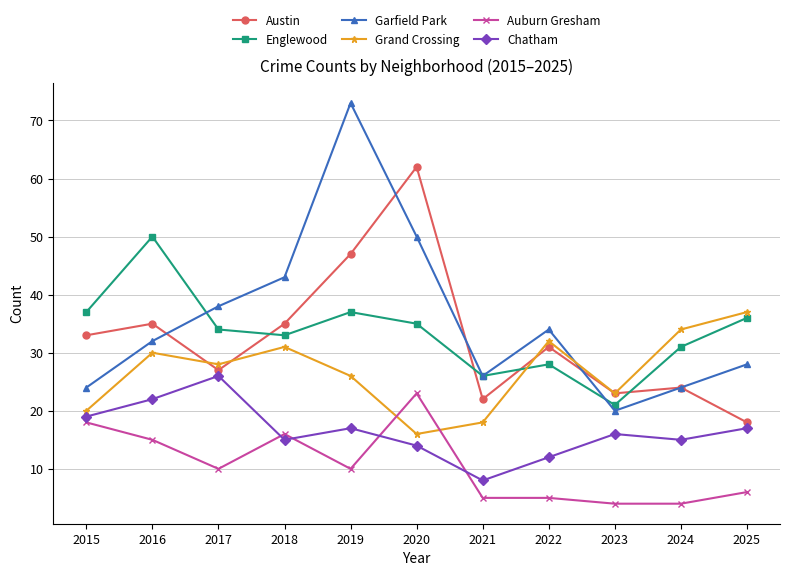

The Grand Crossing series shows 33 at 2023. True or false?

False